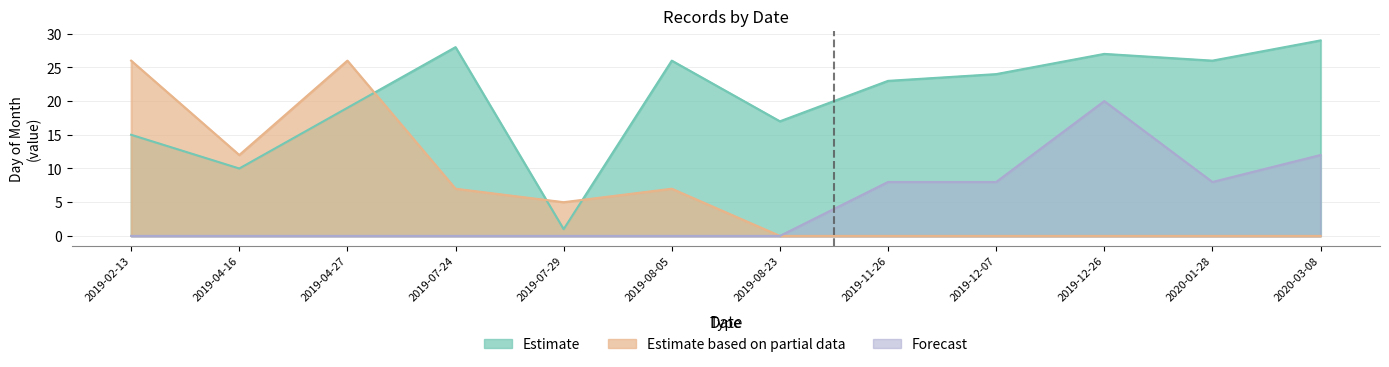

How many lines are shown in the chart?

3